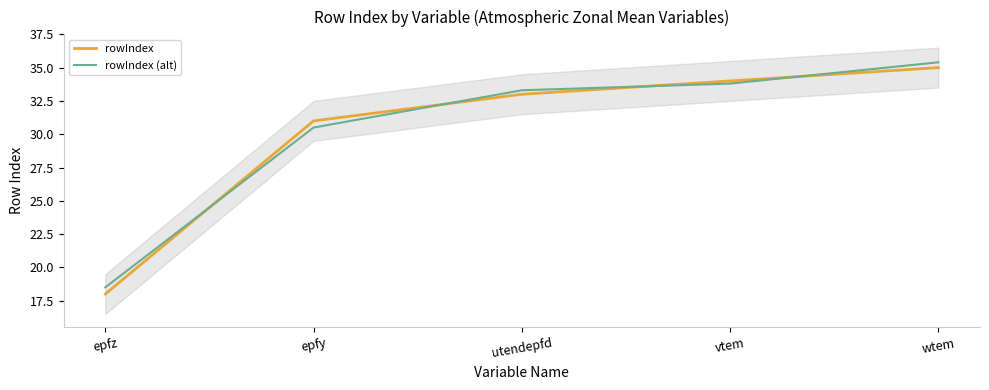

Rank the categories by rowIndex value from lowest to highest.

epfz, epfy, utendepfd, vtem, wtem